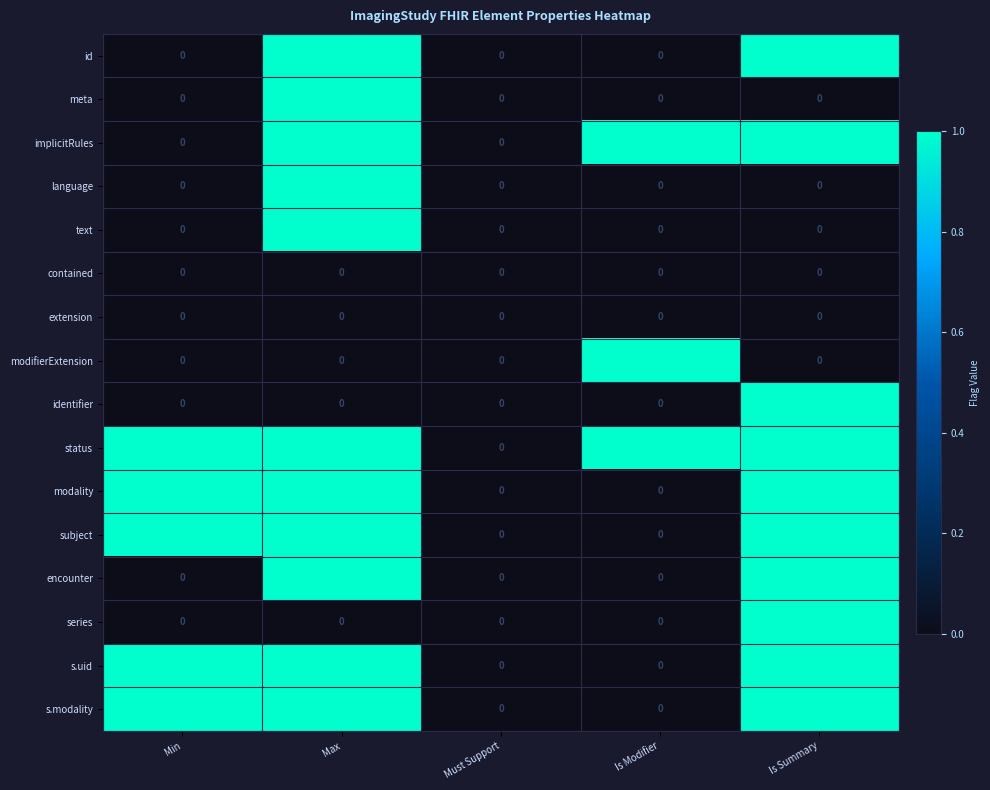

What is the difference between the highest and lowest values at Max?

1